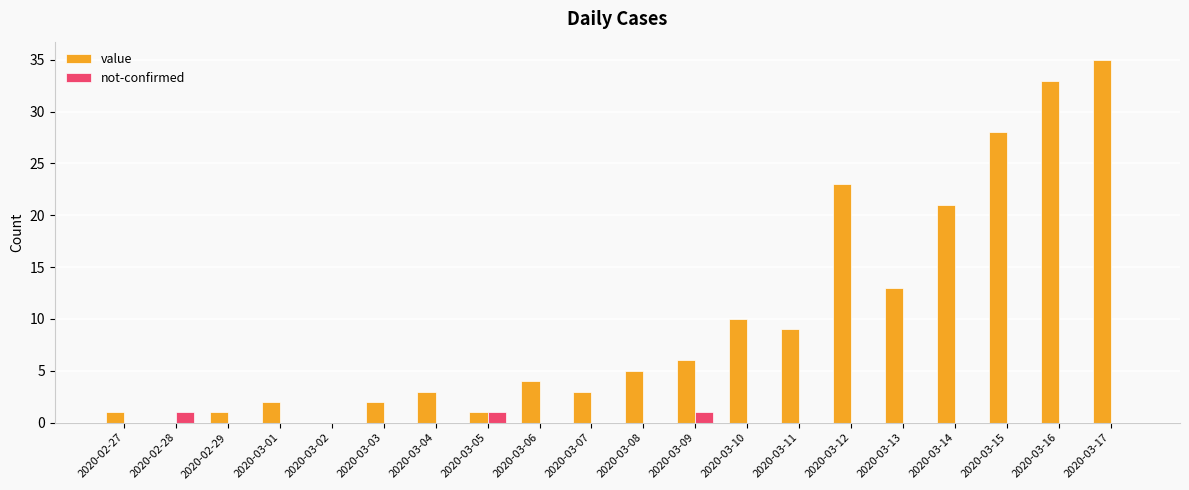

What is the sum of the value values at 2020-03-11 and 2020-03-17?

44